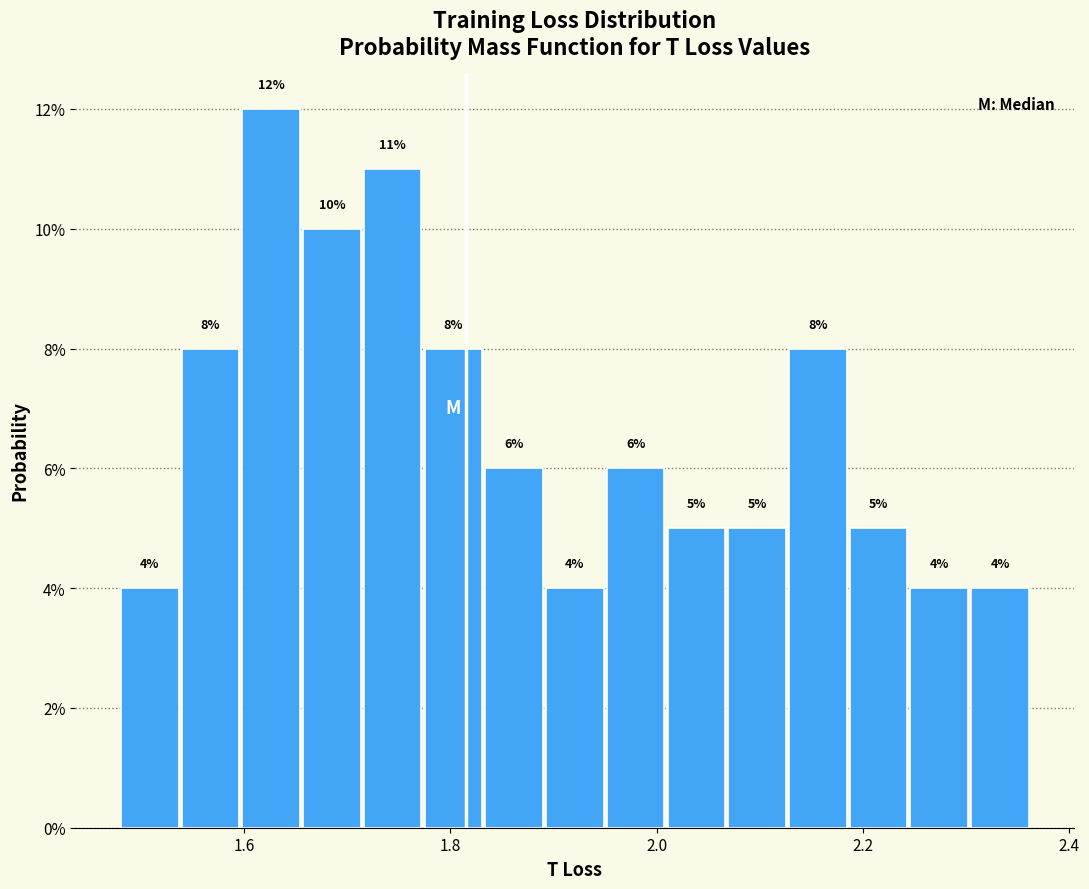

Read against the x-axis, roughly where is the centre of the tallest bar?

1.62